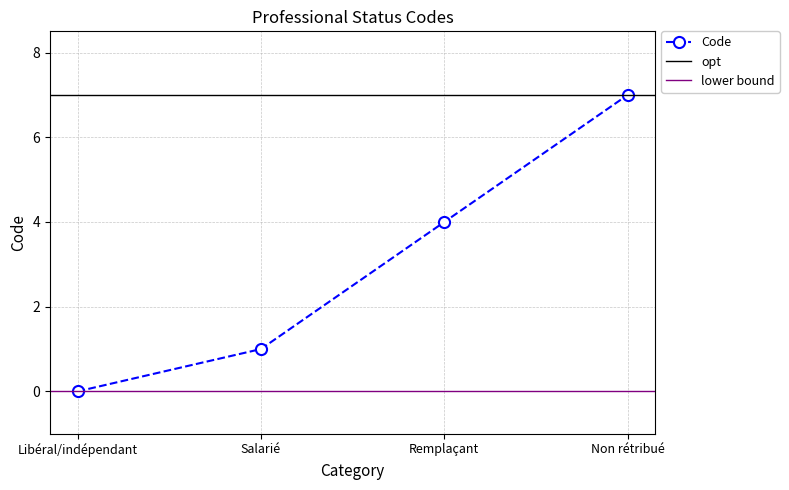

How many values are below 4?

2